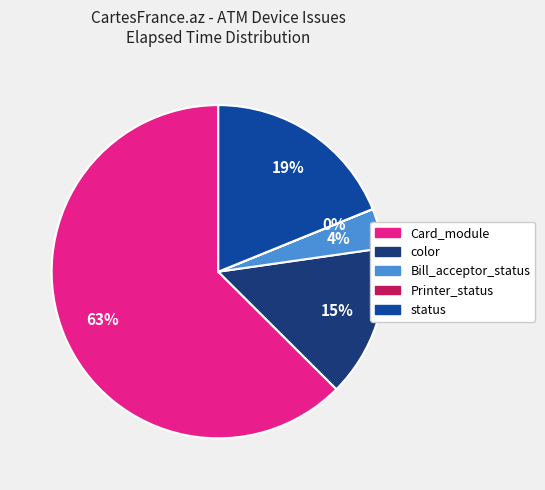

Is there a majority slice in this chart?

Yes